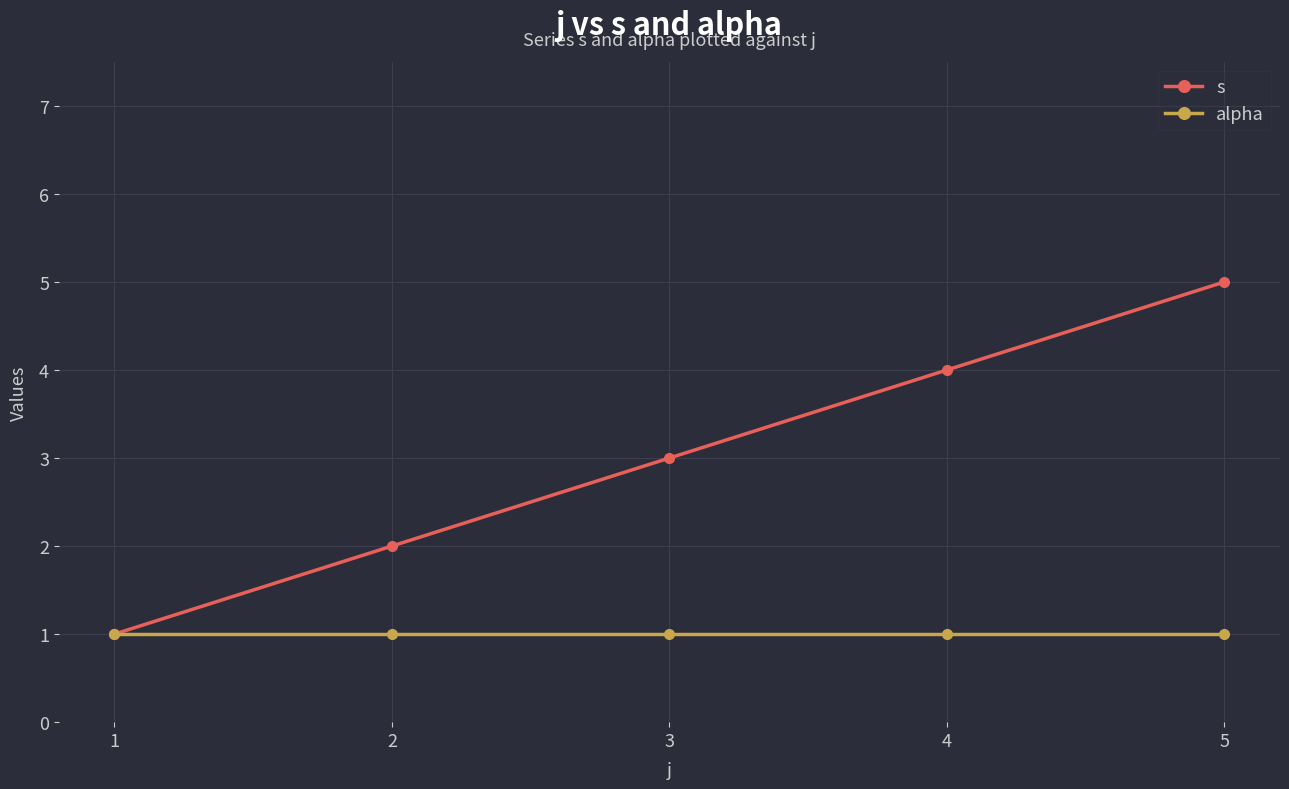

List the series in order of their overall mean, lowest first.

alpha, s